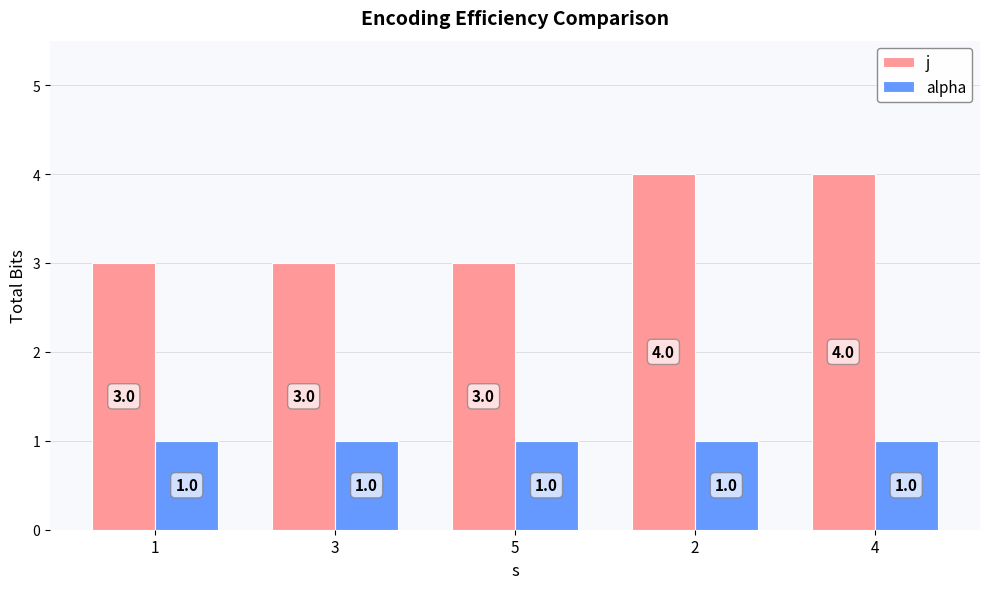

List the series in order of their peak value, highest first.

j, alpha